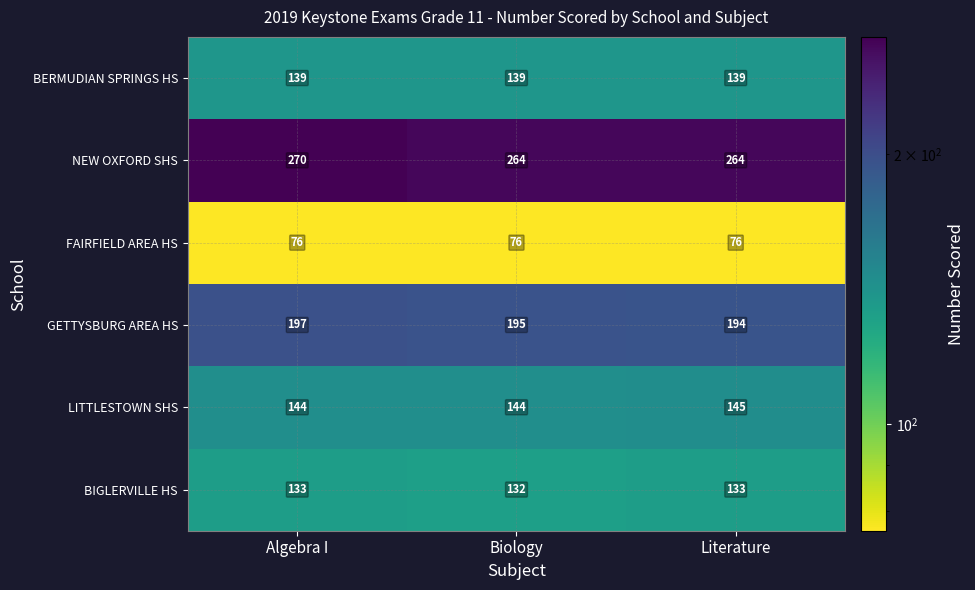

Reading left to right, transcribe all the data shown in this chart.

BERMUDIAN SPRINGS HS: 139	139	139
NEW OXFORD SHS: 270	264	264
FAIRFIELD AREA HS: 76	76	76
GETTYSBURG AREA HS: 197	195	194
LITTLESTOWN SHS: 144	144	145
BIGLERVILLE HS: 133	132	133